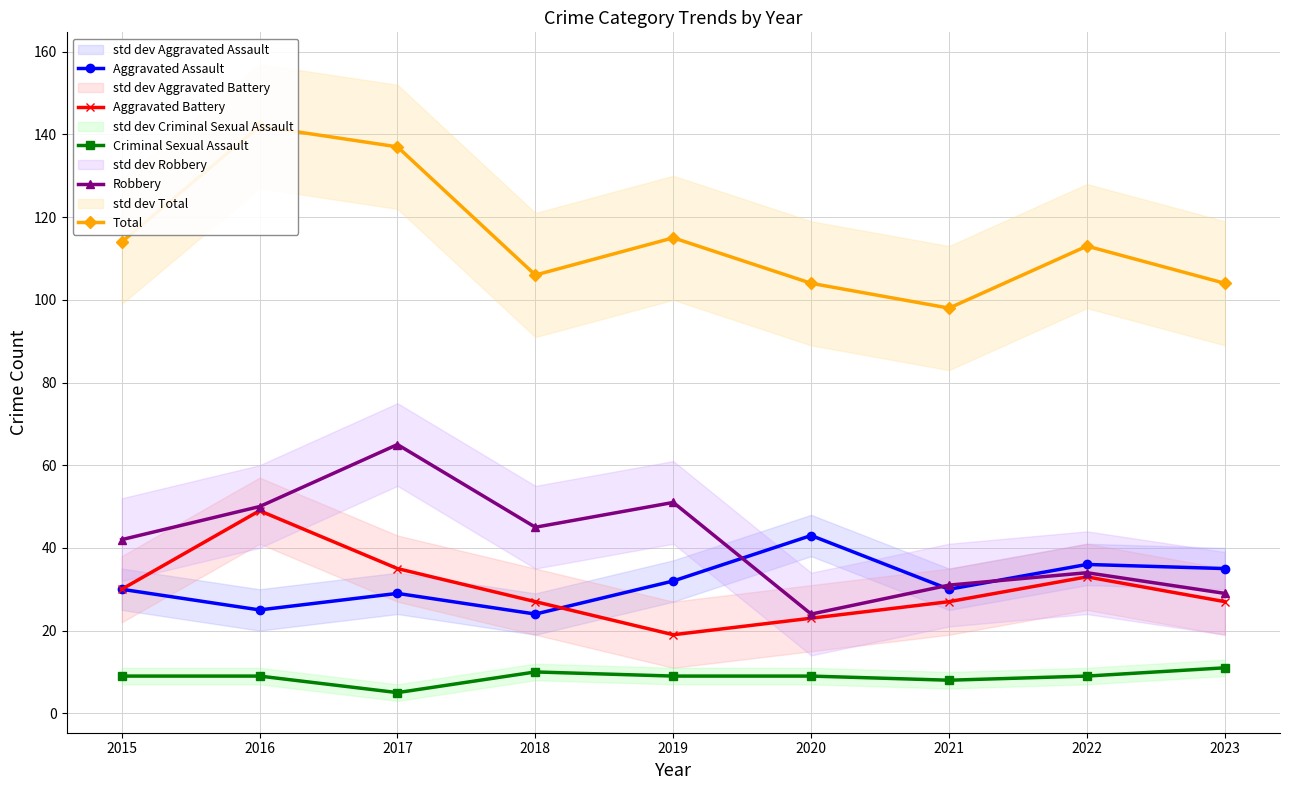

What is the value of the Robbery point at the 5th from the left?

51